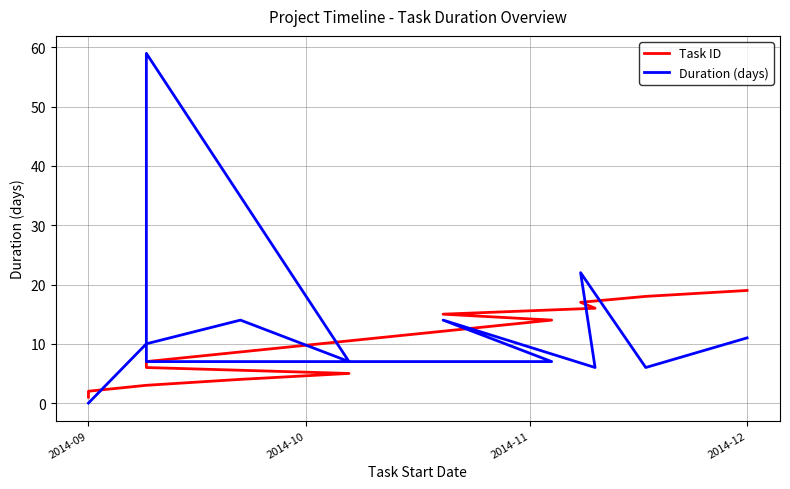

What is the maximum value for Task ID?

19